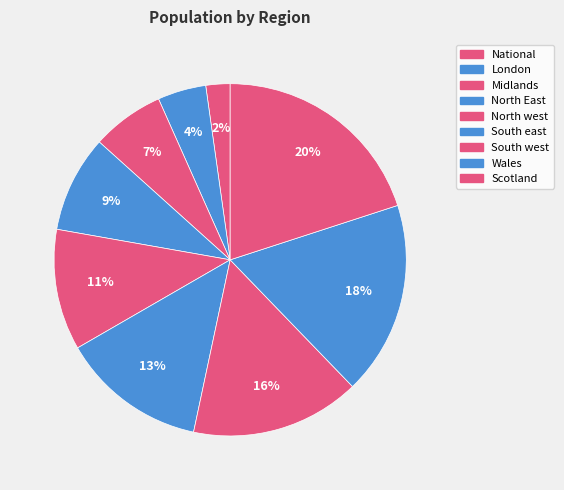

How many slices are in this pie chart?

9